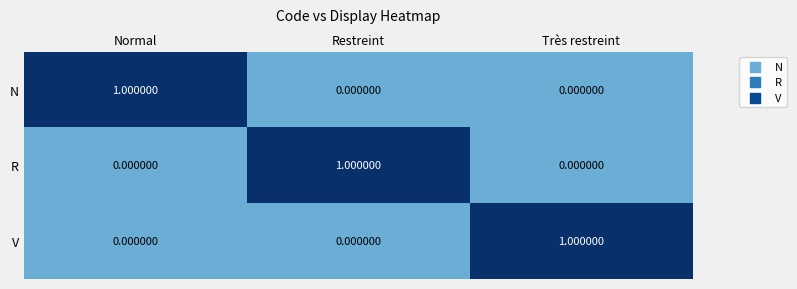

Count the number of data series in this chart.

3